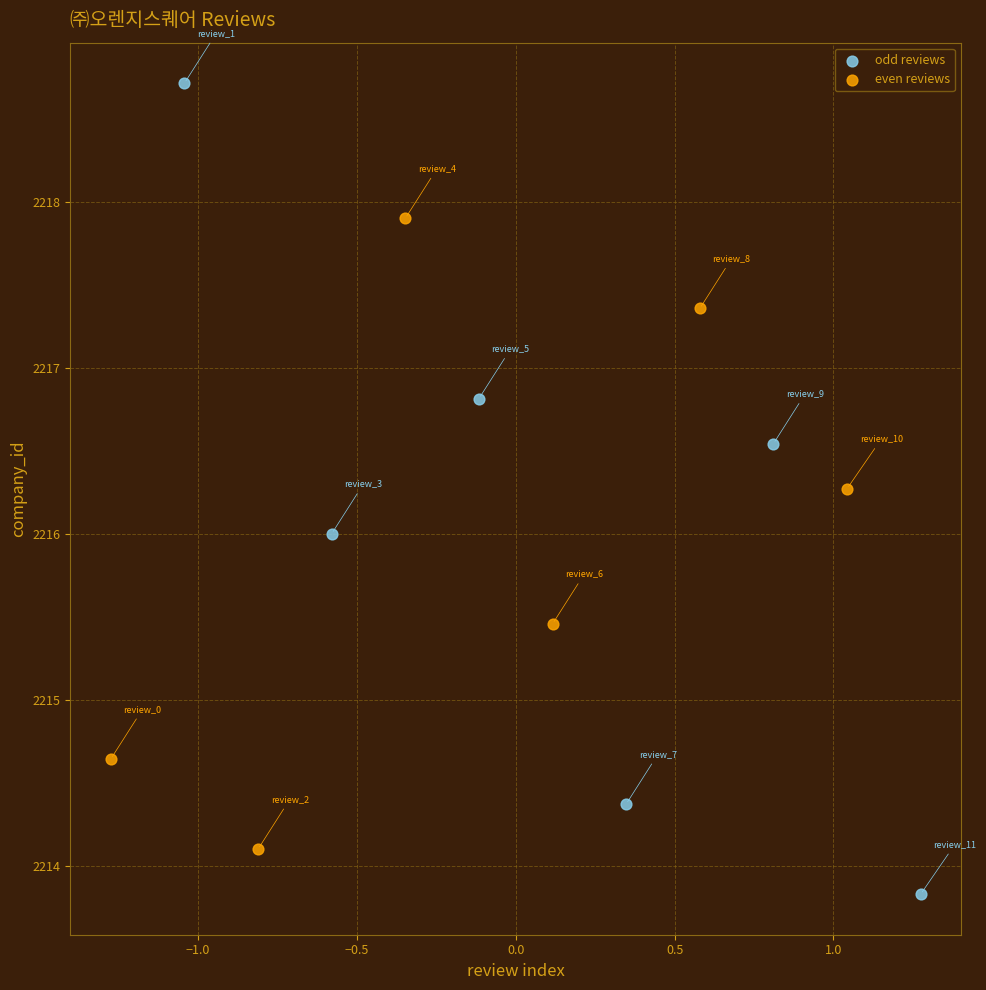

Which series has the widest spread of Y values?

odd reviews